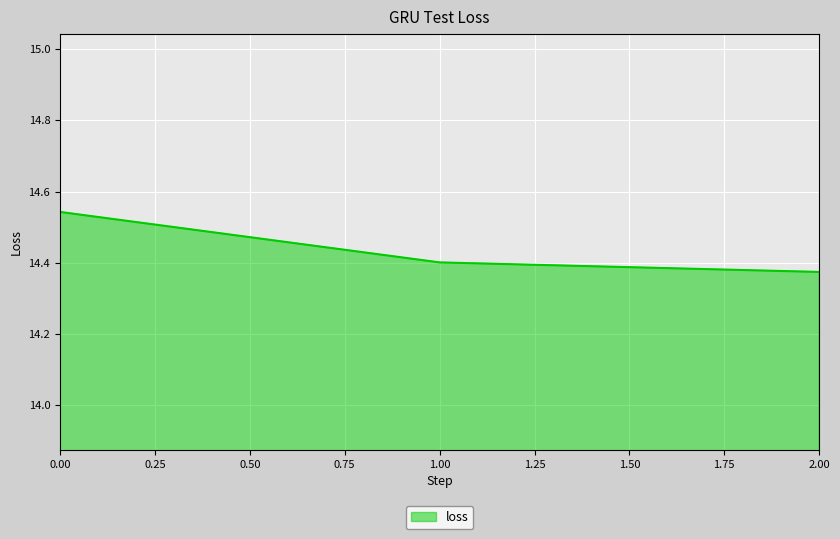

Rank the categories by value from lowest to highest.

2.00, 1.00, 0.00